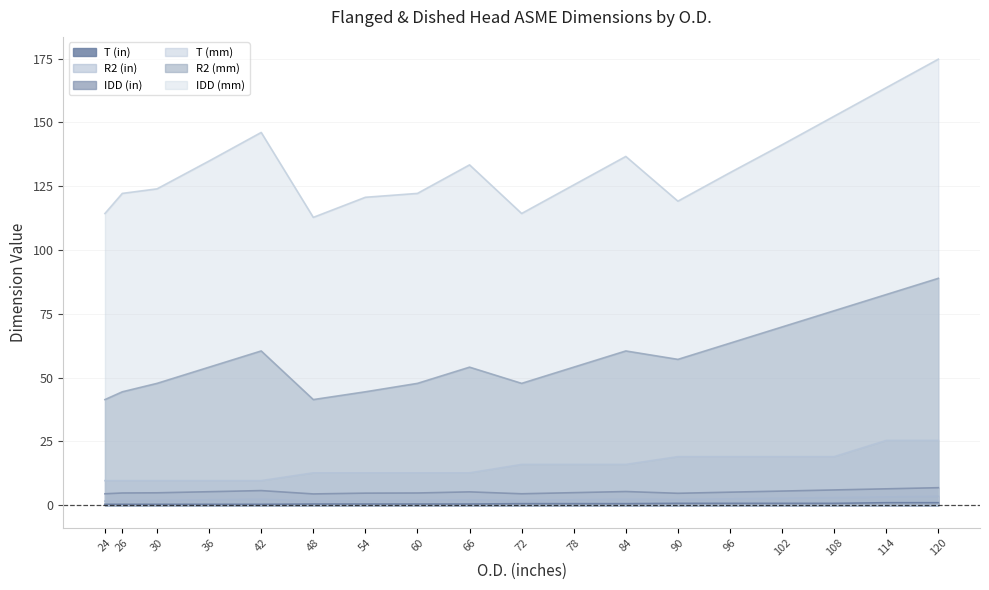

True or false: R2 (mm) has a value of 44.5 at 54.

True